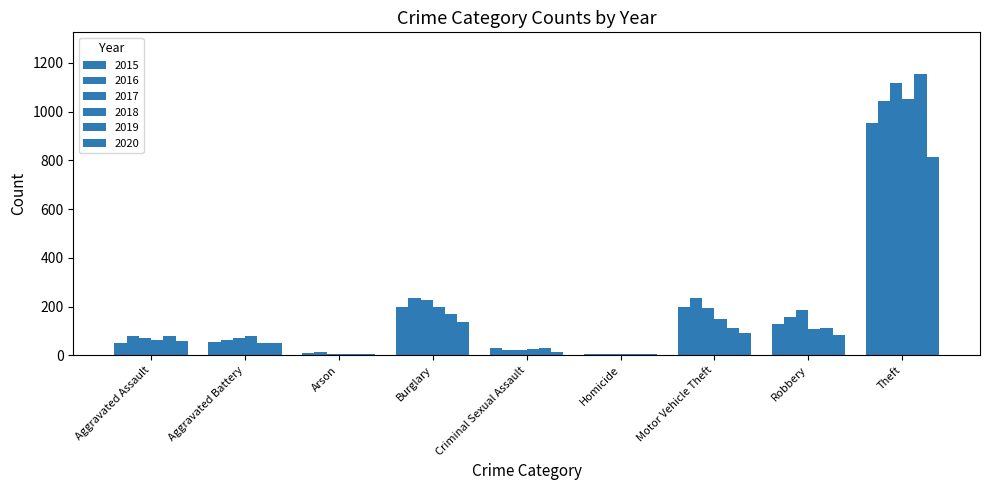

Which label corresponds to the largest value in the chart?

Theft